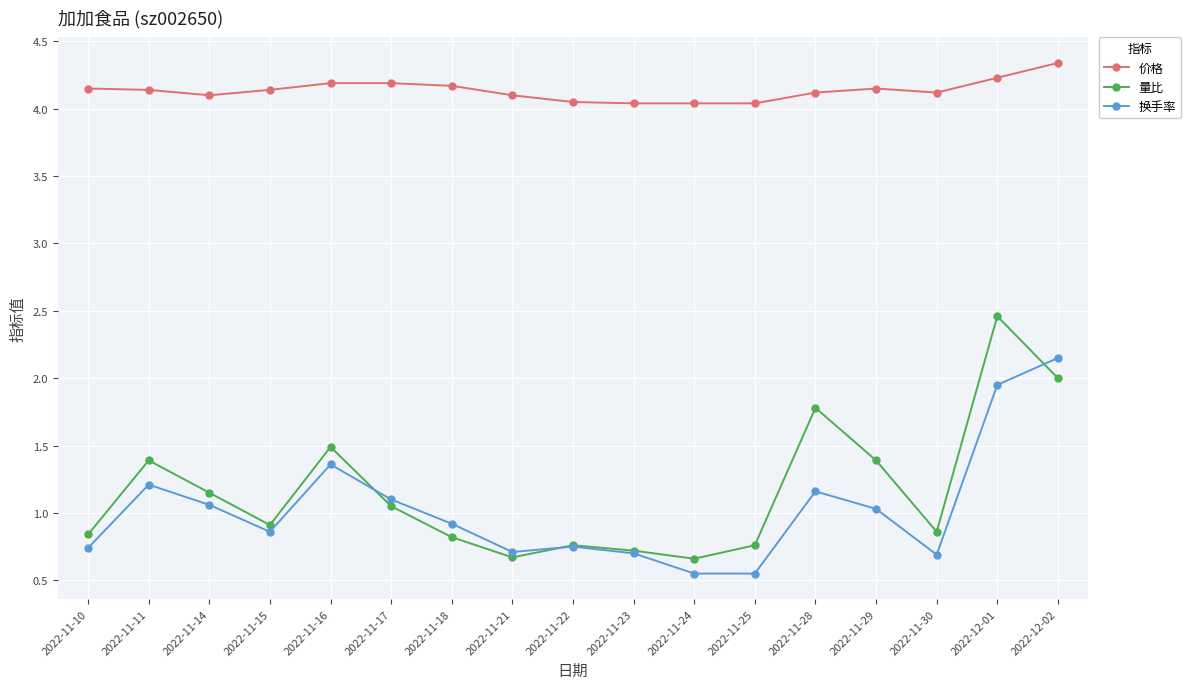

What is the label of the 12th point from the left?

2022-11-25